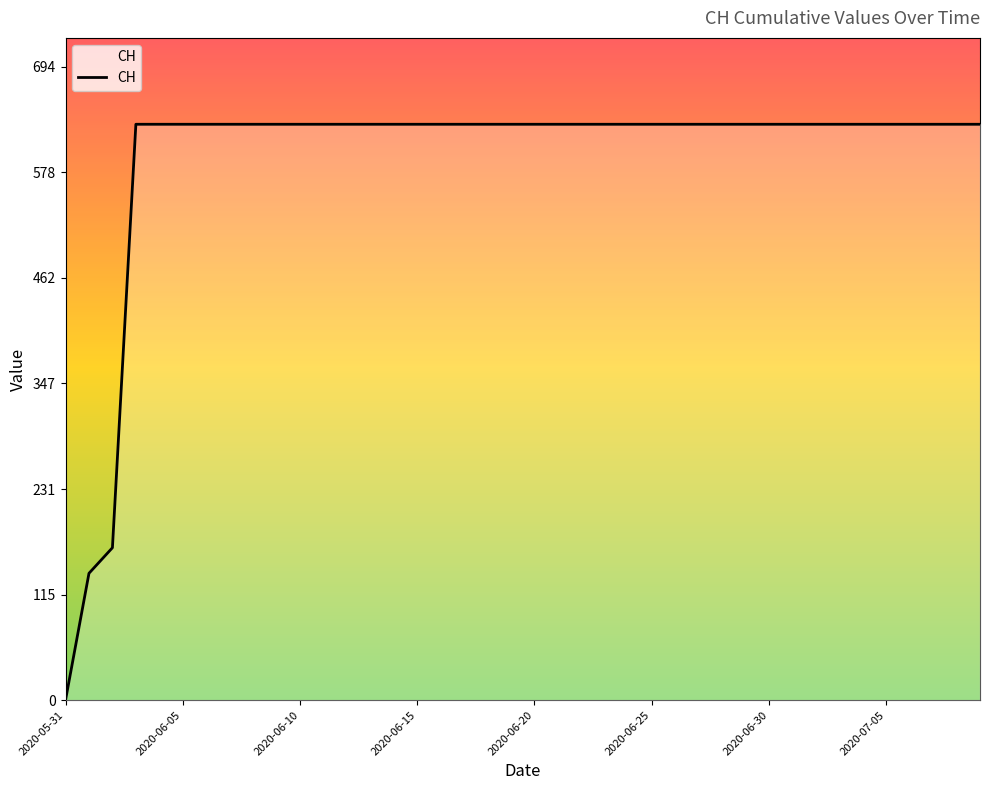

What is the difference between the maximum and minimum values?

631